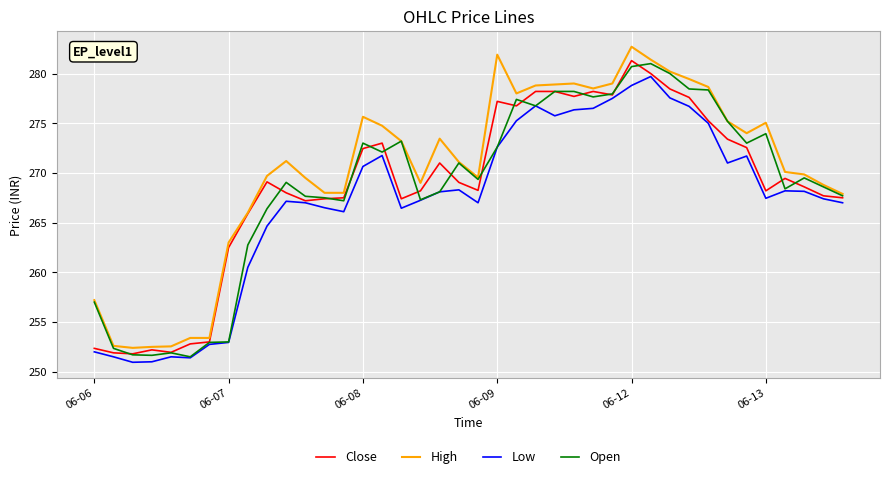

Which series has the largest range (max minus min)?

High